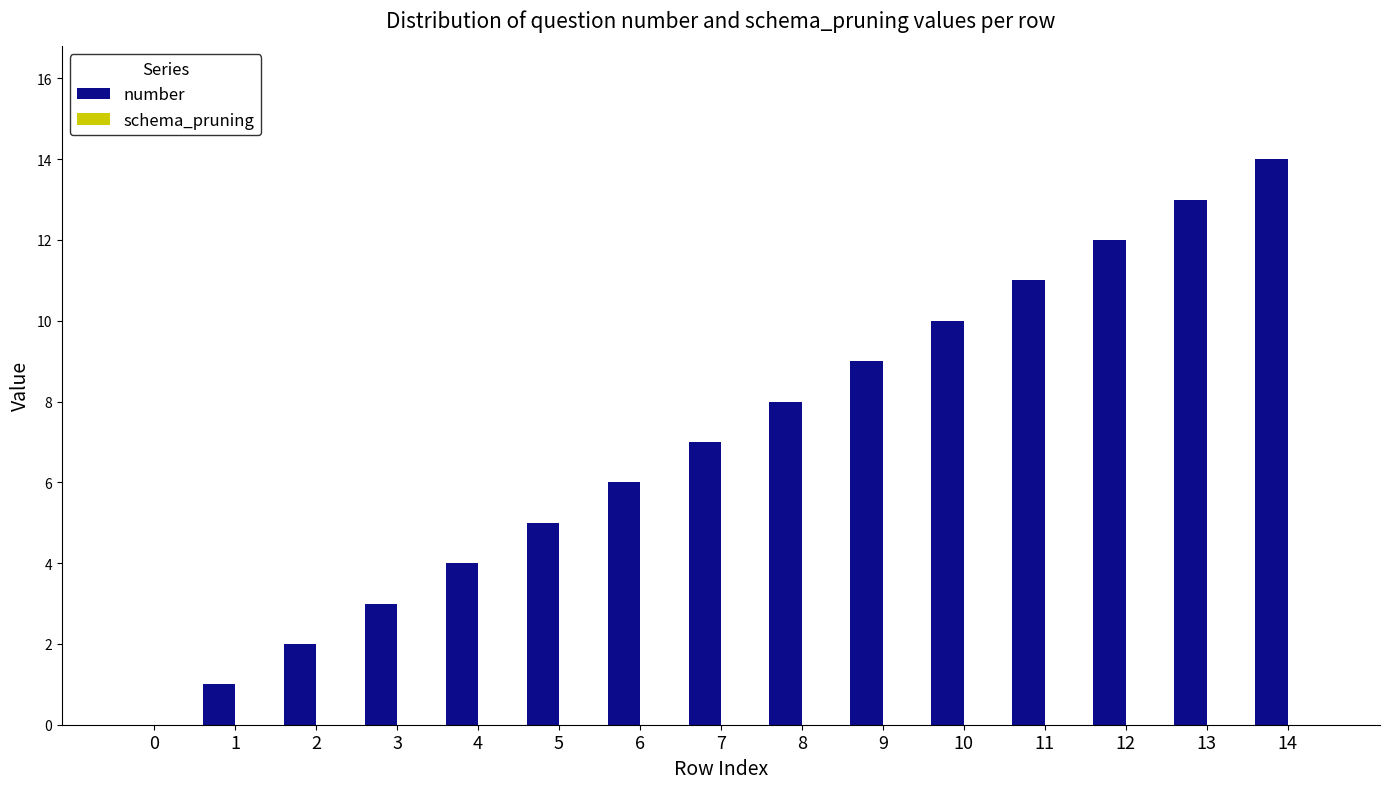

True or false: the data shows 1 at 5.

False